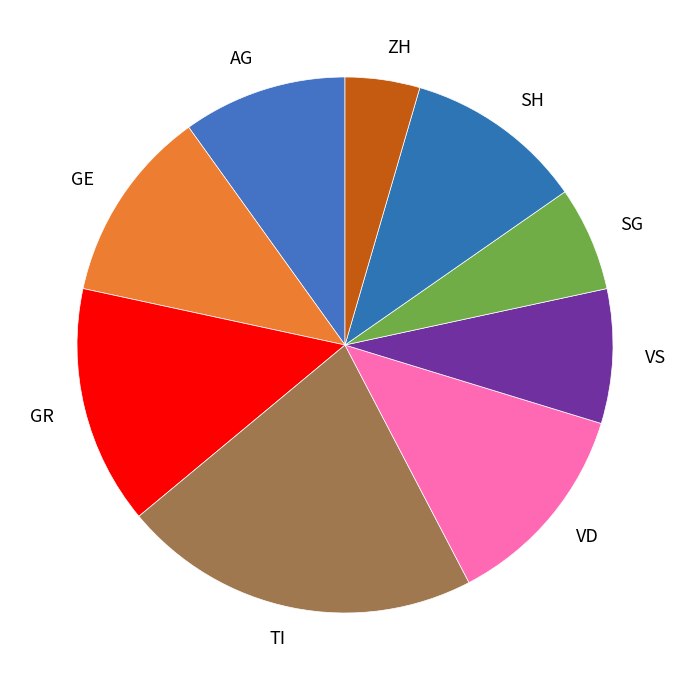

Is it true that VS is 18% of the pie?

False